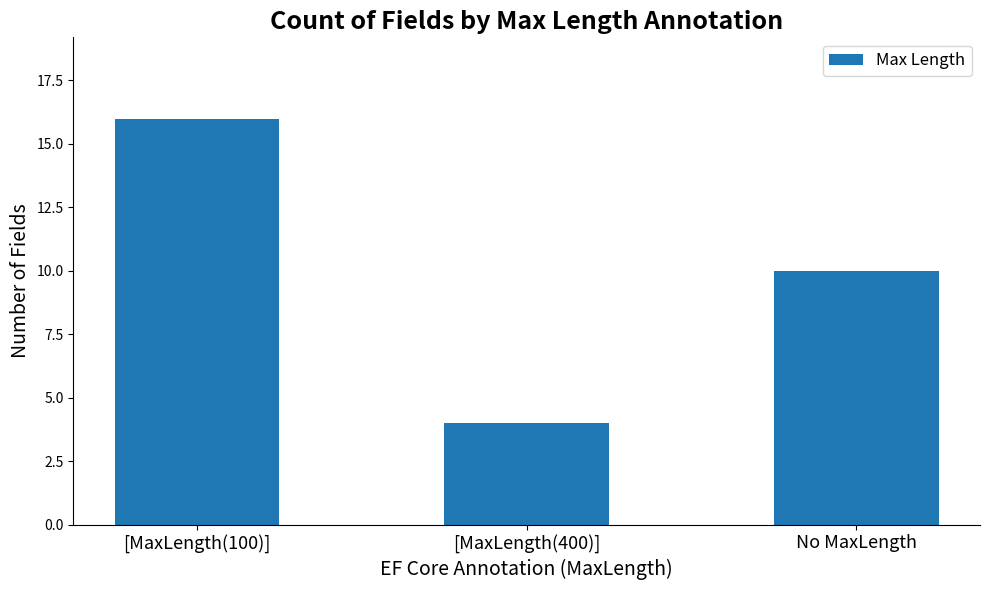

Reading right to left, what are all the values shown in this chart?

No MaxLength=10	[MaxLength(400)]=4	[MaxLength(100)]=16